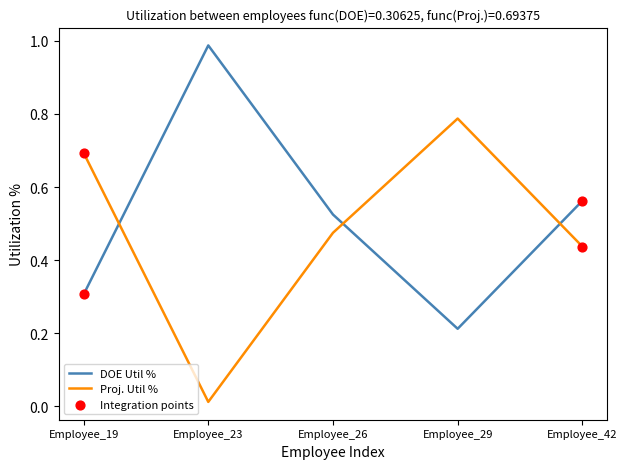

What is the difference between the Proj. Util % values at Employee_42 and Employee_19?

0.3